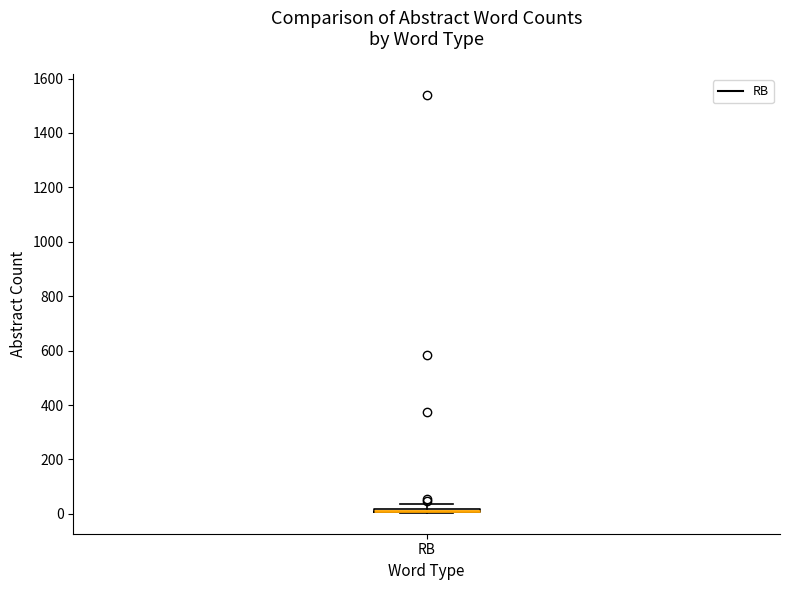

Where is the lower edge of the box for RB on the y-axis? The values are not printed on the chart, so give them approximately, as read against the axis.

0